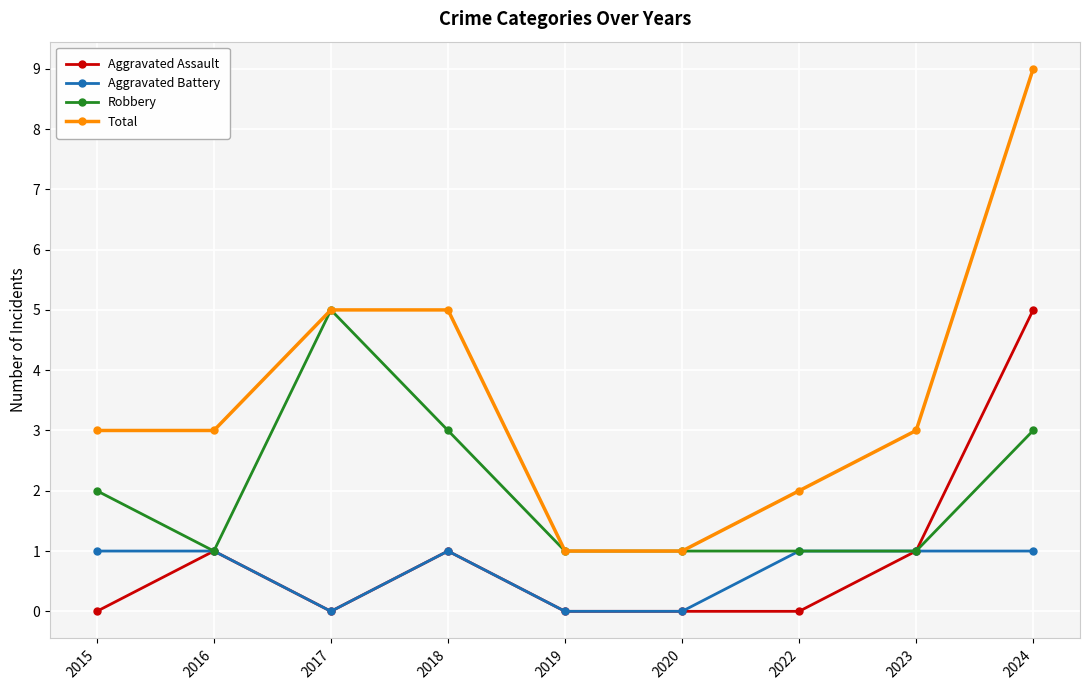

Where is the first local maximum for Aggravated Assault?

2016